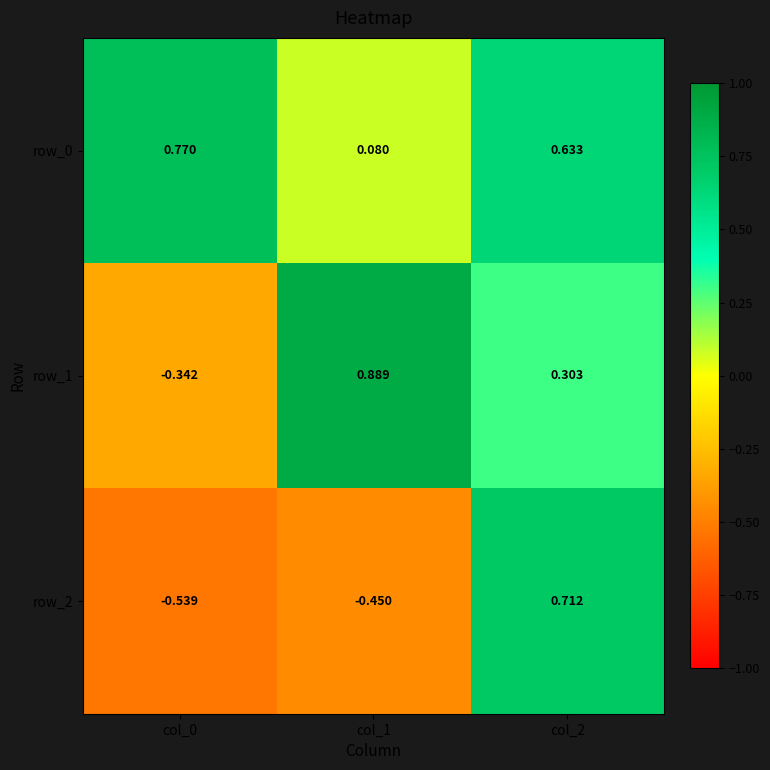

Is the value of row_0 at col_2 greater than the value of row_1 at col_1?

No